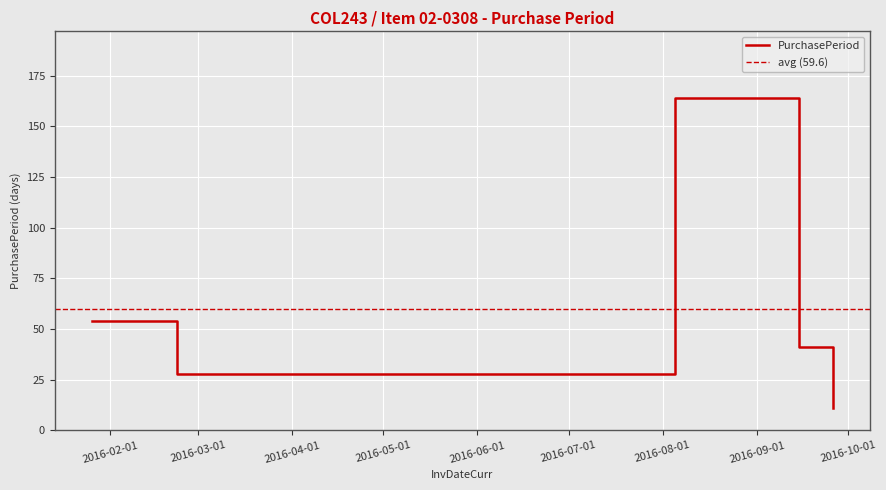

Is this an area chart (filled region under the line)?

No